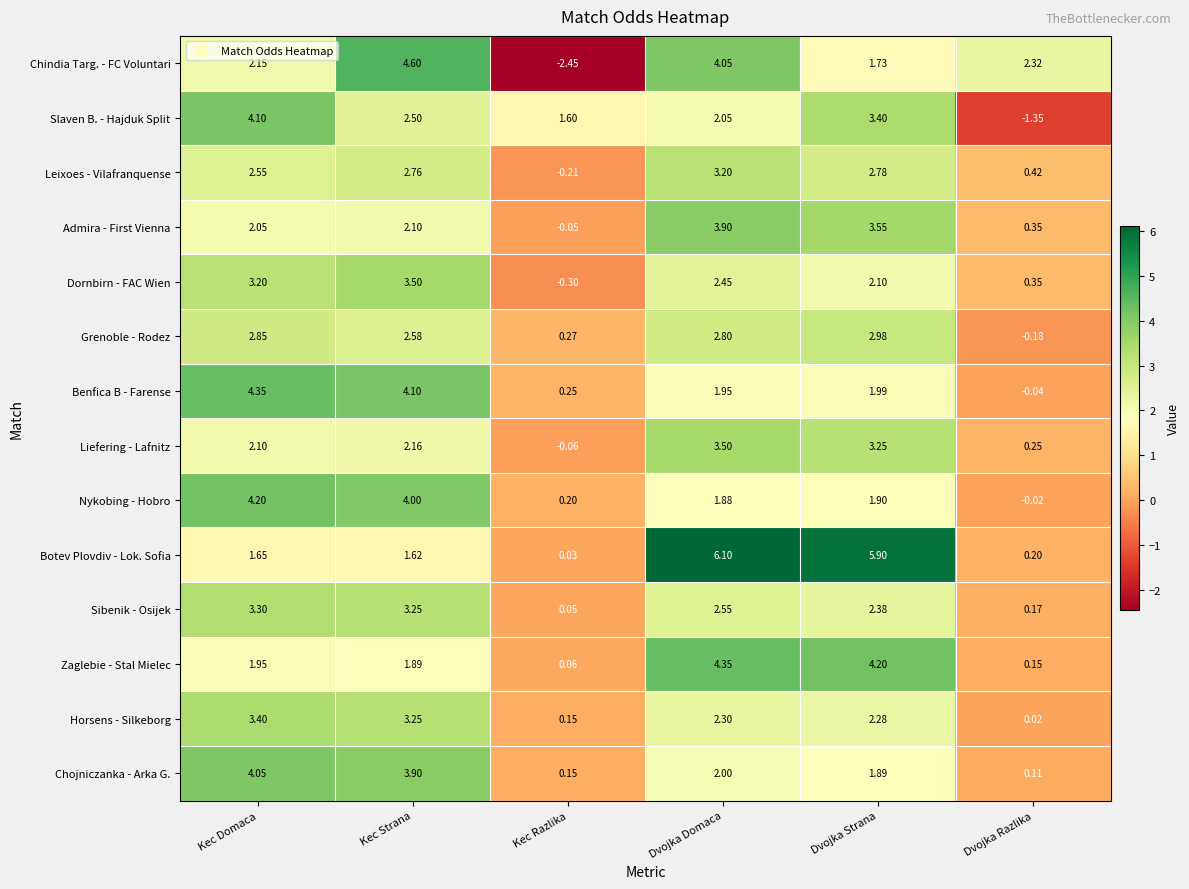

List the labels in order of Dornbirn - FAC Wien value, largest first.

Kec Strana, Kec Domaca, Dvojka Domaca, Dvojka Strana, Dvojka Razlika, Kec Razlika